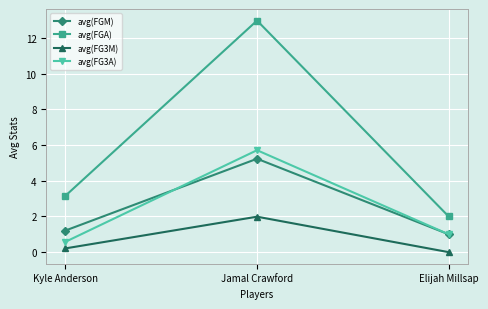

How many lines are shown in the chart?

4